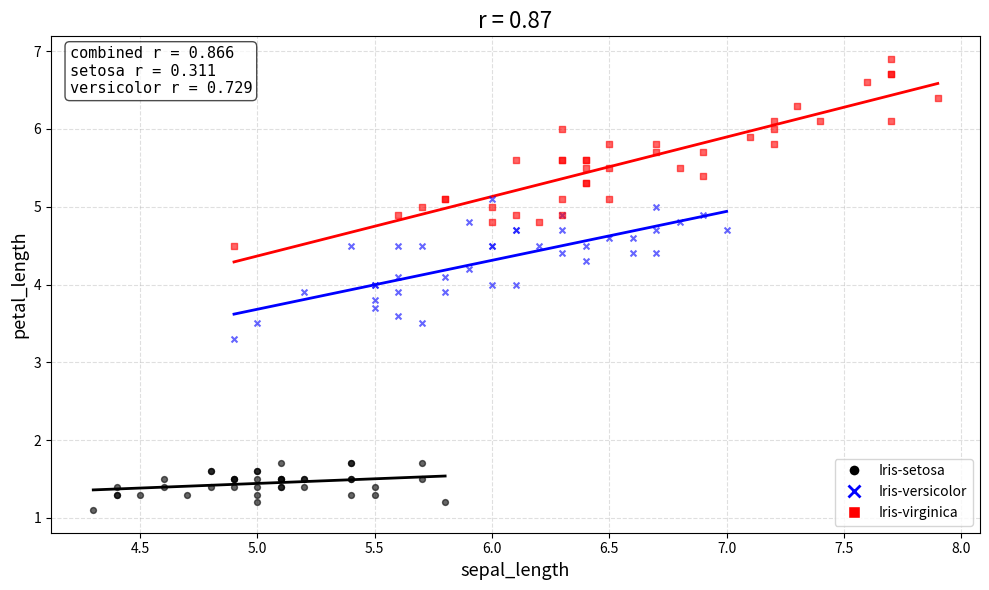

Which series has the largest Y range (max minus min)?

Iris-virginica